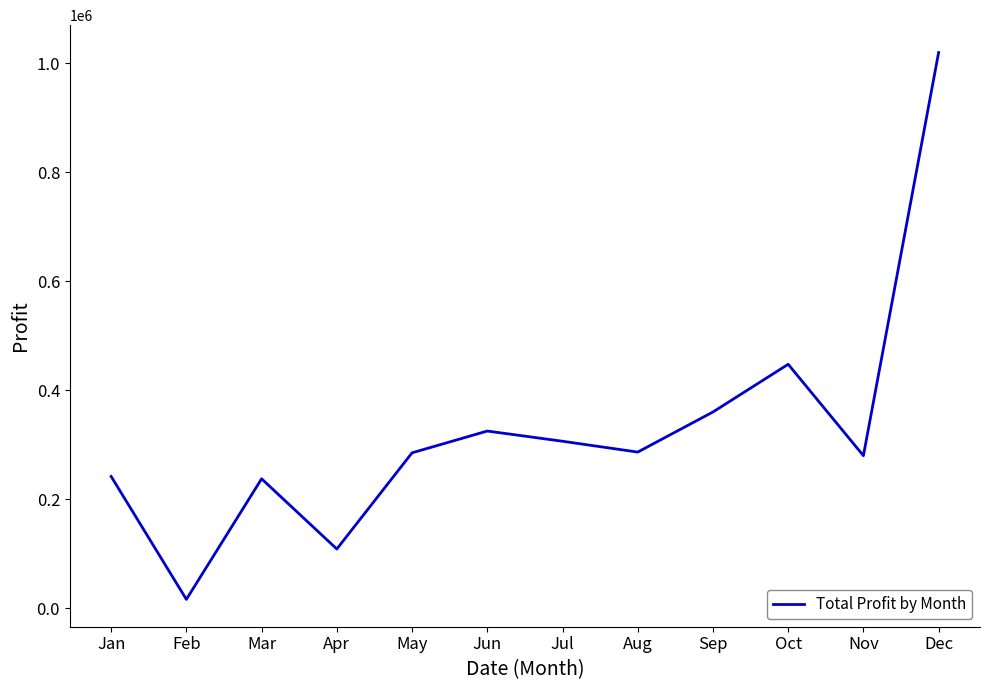

What is the ratio of the value at Apr to the value at Sep?

0.3